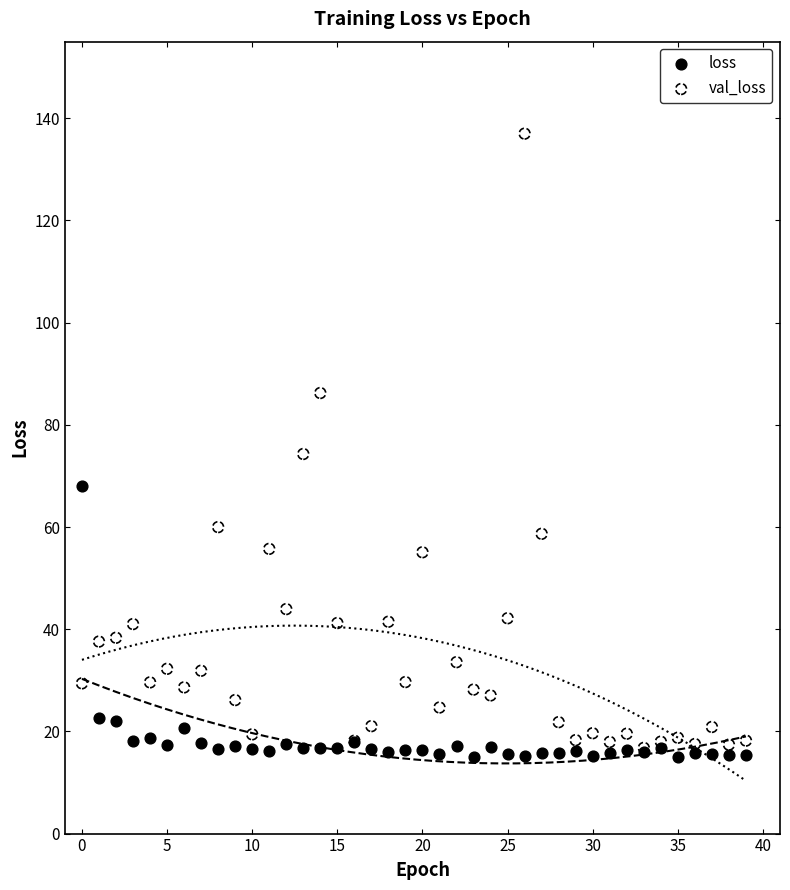

In the val_loss series, what Y value is closest to 76?

74.3